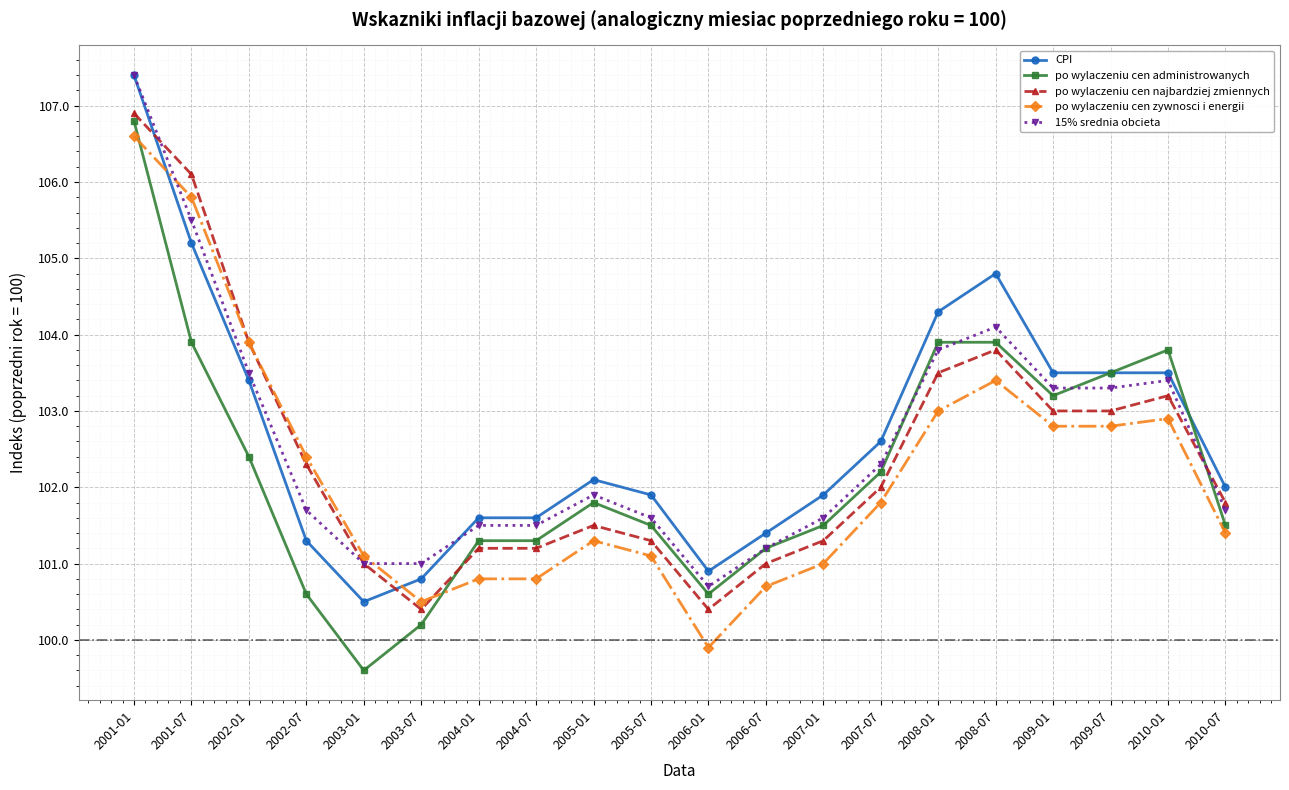

How many distinct data groups are displayed?

5